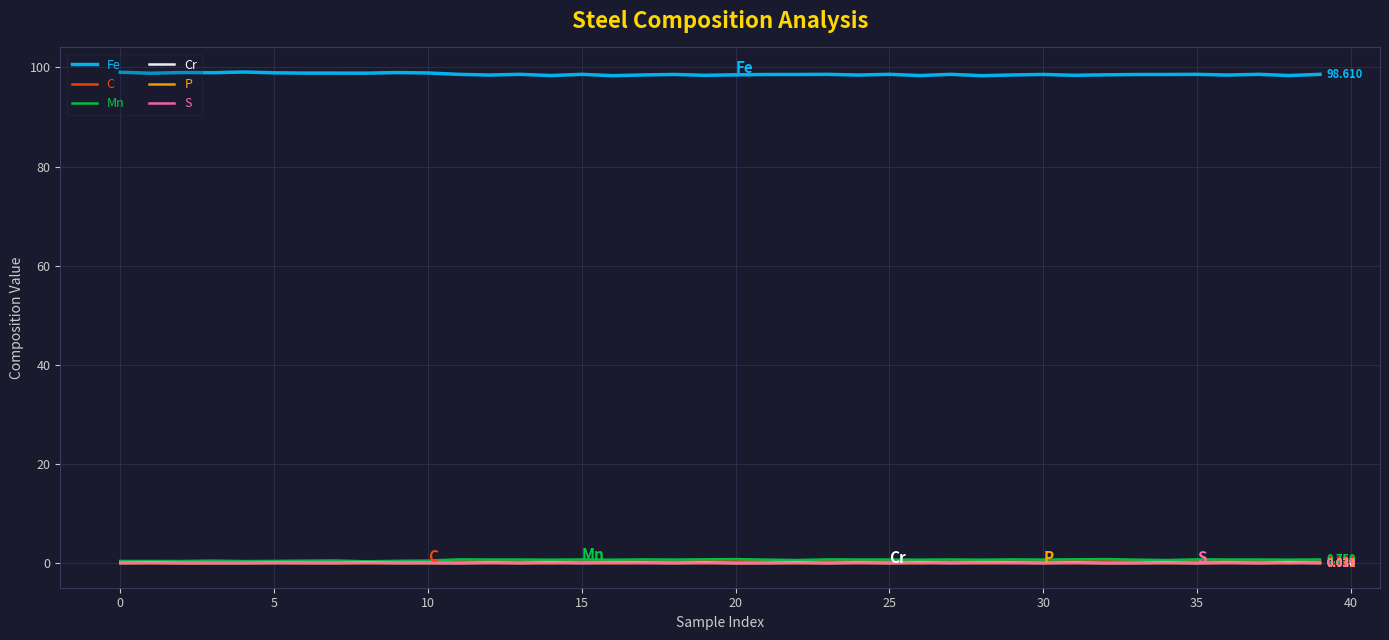

Which series has the largest total across all categories?

Fe